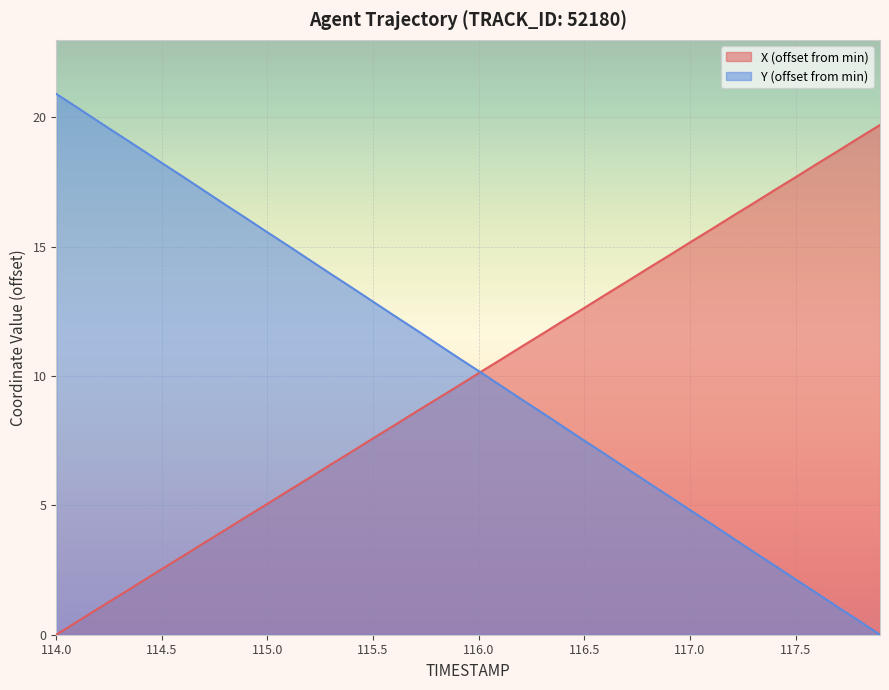

Reading left to right, transcribe all the data shown in this chart.

X: 0.0	0.5	1.0	1.5	2.0	2.5	3.0	3.6	4.1	4.6	5.1	5.6	6.1	6.6	7.1	7.6	8.1	8.6	9.1	9.6	10.1	10.6	11.1	11.6	12.1	12.6	13.1	13.6	14.2	14.7	15.2	15.7	16.2	16.7	17.2	17.7	18.2	18.7	19.2	19.7
Y: 20.9	20.4	19.8	19.3	18.8	18.2	17.7	17.2	16.6	16.1	15.5	15.0	14.5	13.9	13.4	12.9	12.3	11.8	11.3	10.7	10.2	9.6	9.1	8.6	8.0	7.5	7.0	6.4	5.9	5.4	4.8	4.3	3.8	3.2	2.7	2.1	1.6	1.1	0.5	0.0